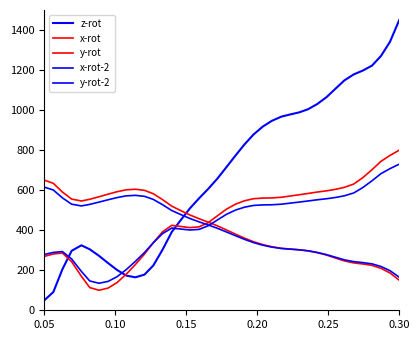

Does the chart have visible grid lines?

No